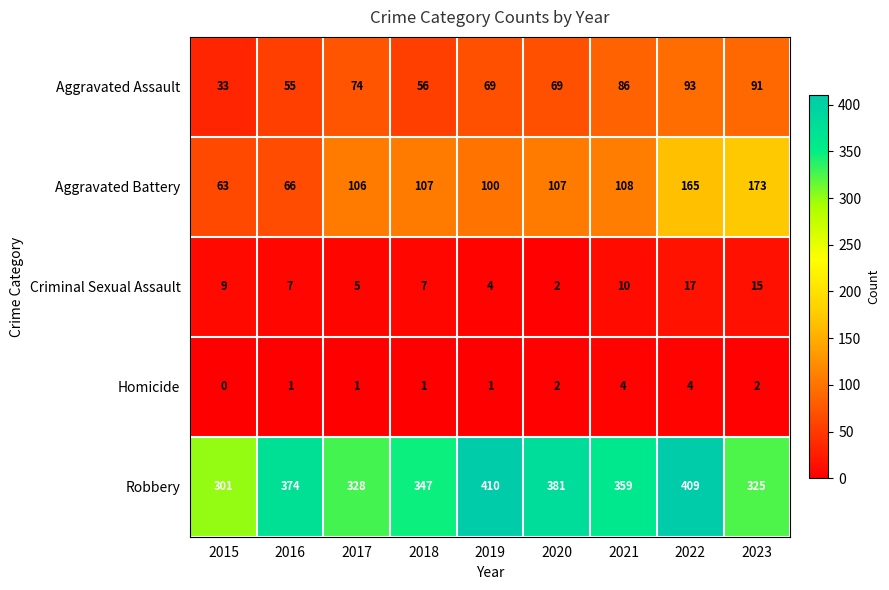

How many categories are shown in the chart?

9